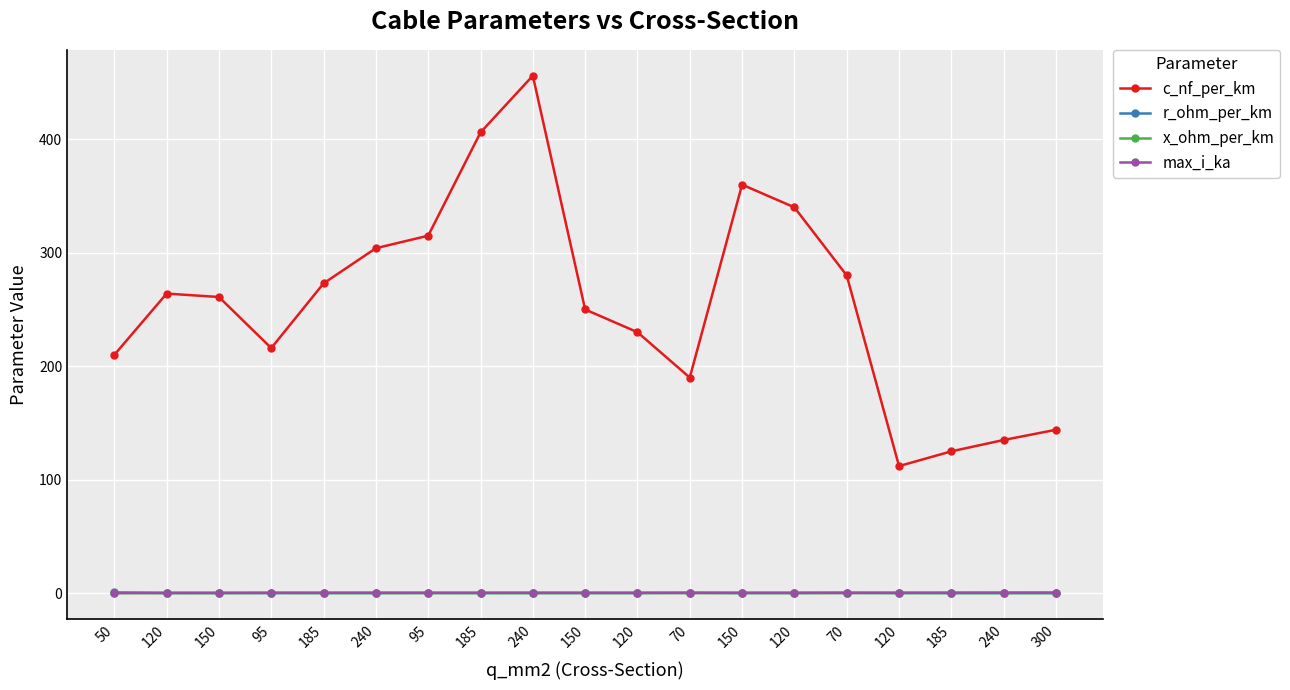

What are all the series names shown in the legend?

c_nf_per_km, r_ohm_per_km, x_ohm_per_km, max_i_ka